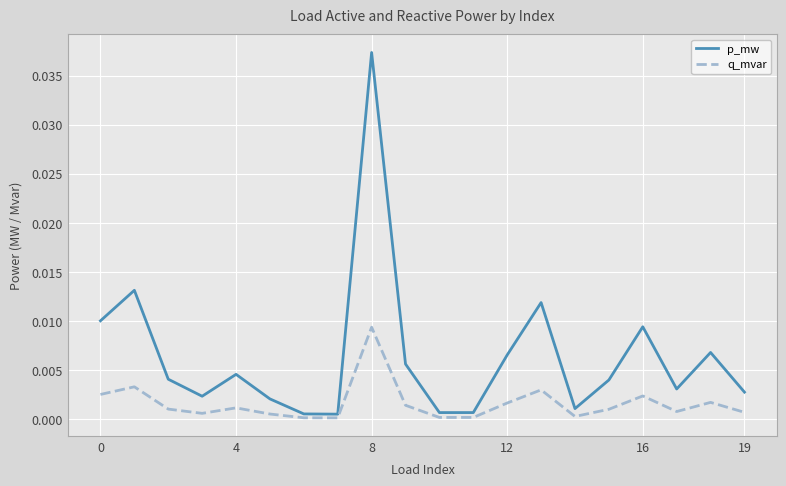

Rank the series by their maximum value, from highest to lowest.

p_mw, q_mvar